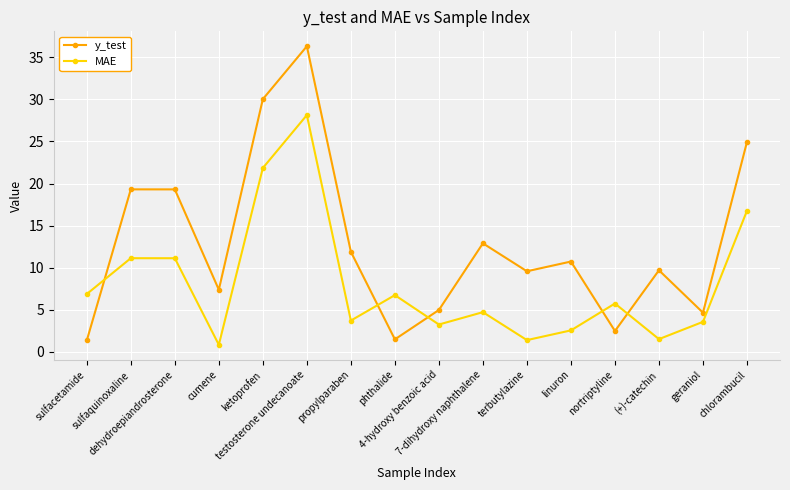

What position from the left is phthalide?

8